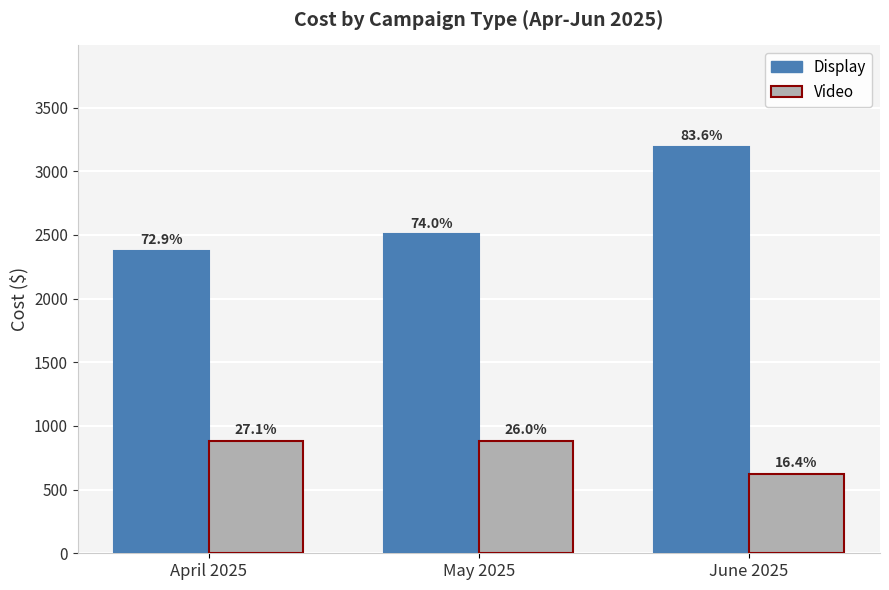

Which series has the largest total across all categories?

Display